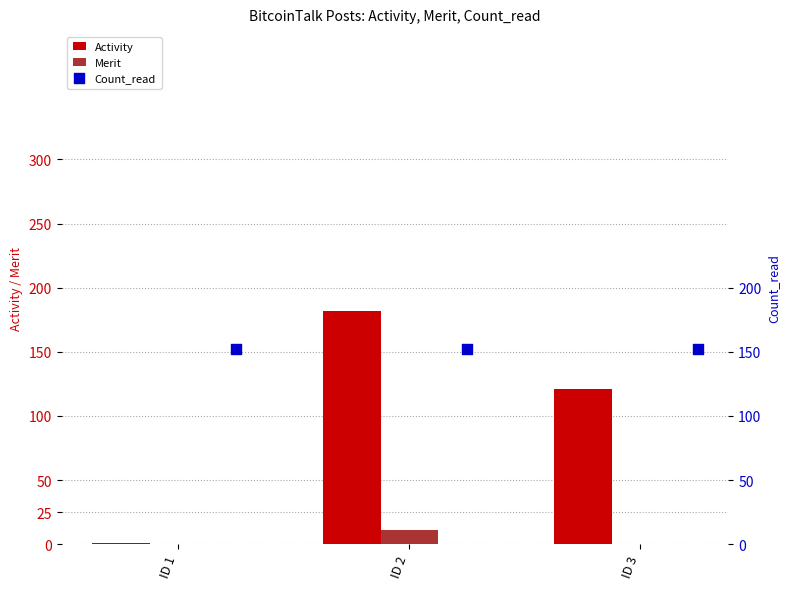

What is the sum of all Merit values?

11